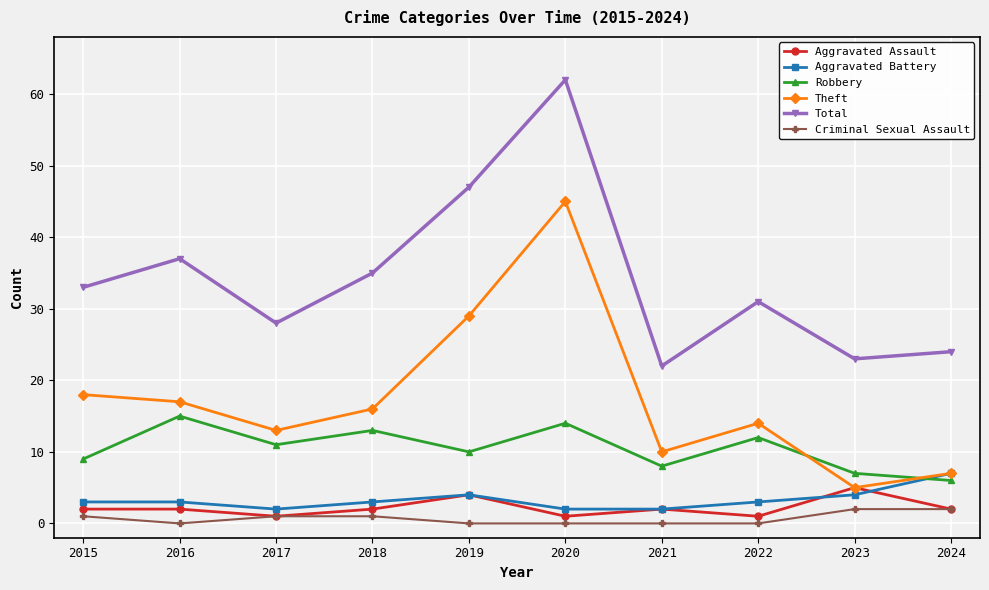

Which series changed the most between 2016 and 2020?

Theft